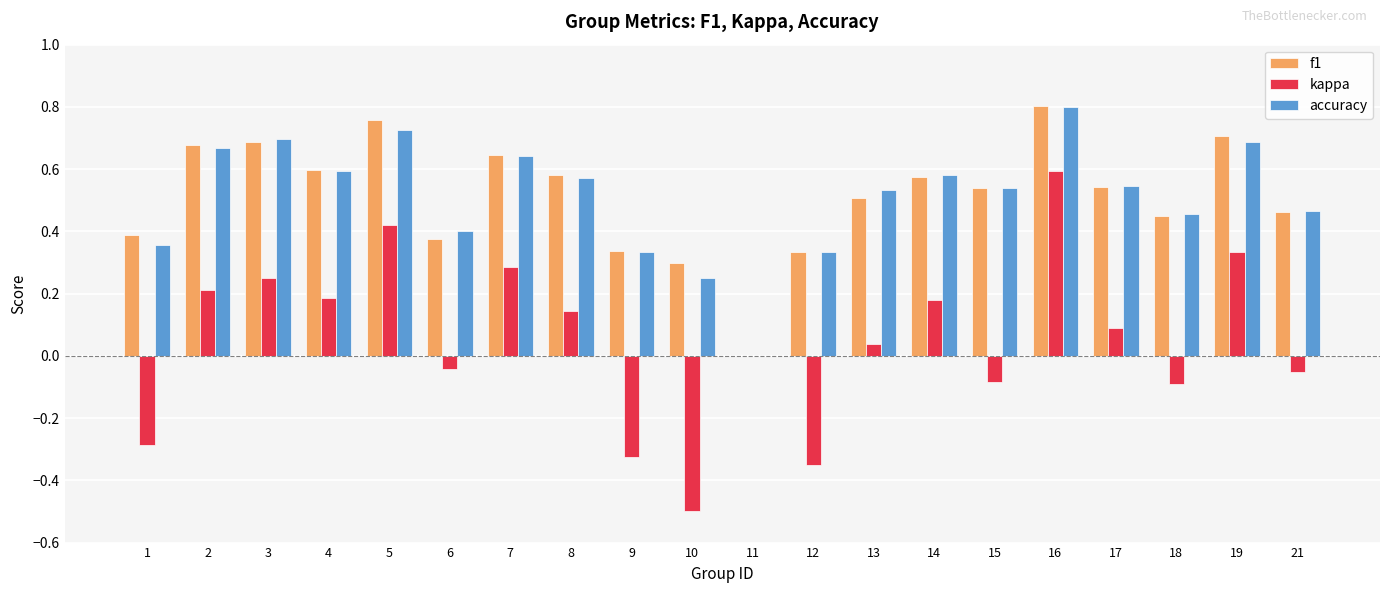

What is the sum of all accuracy values?

10.2